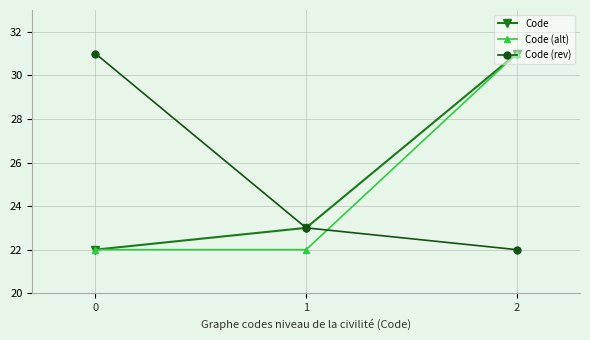

What is the value of the Code (rev) point at the 3rd from the left?

22